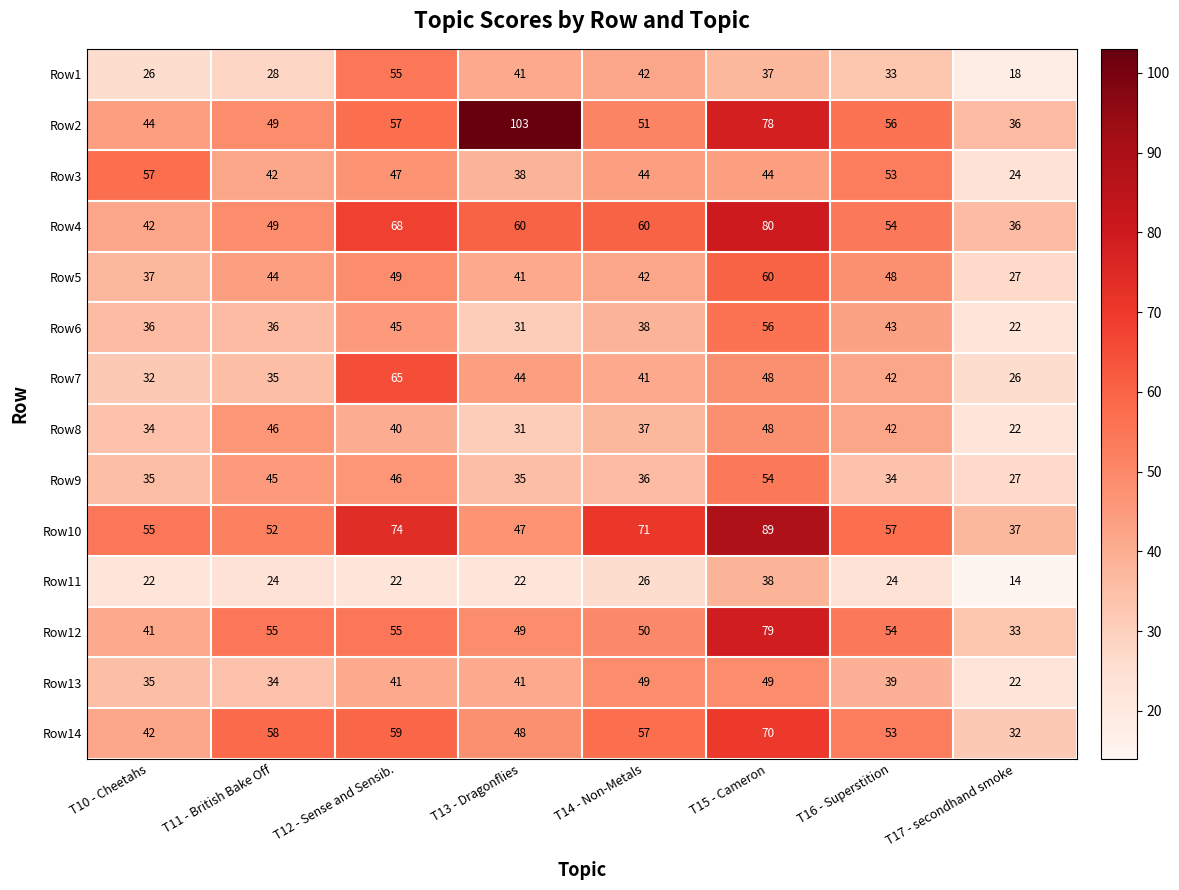

Is it true that Row4 equals 36 at T15 - Cameron?

False